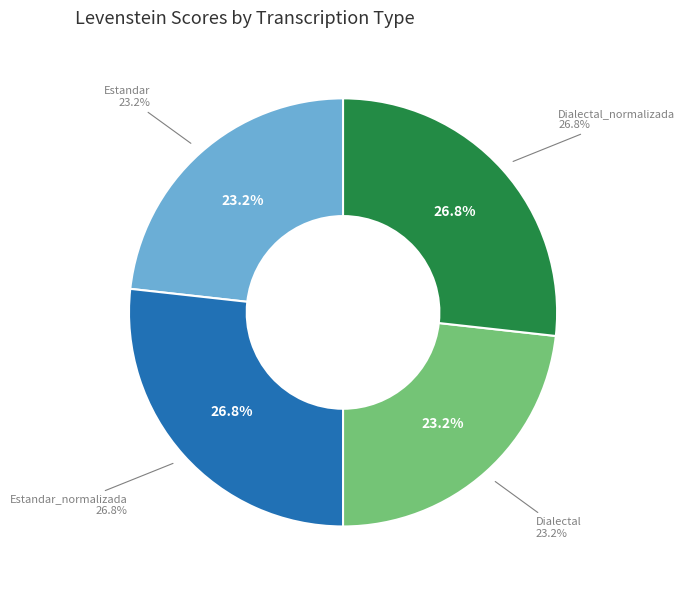

To the nearest percent, what is the difference between the Dialectal and Dialectal_normalizada slice percentages?

4%